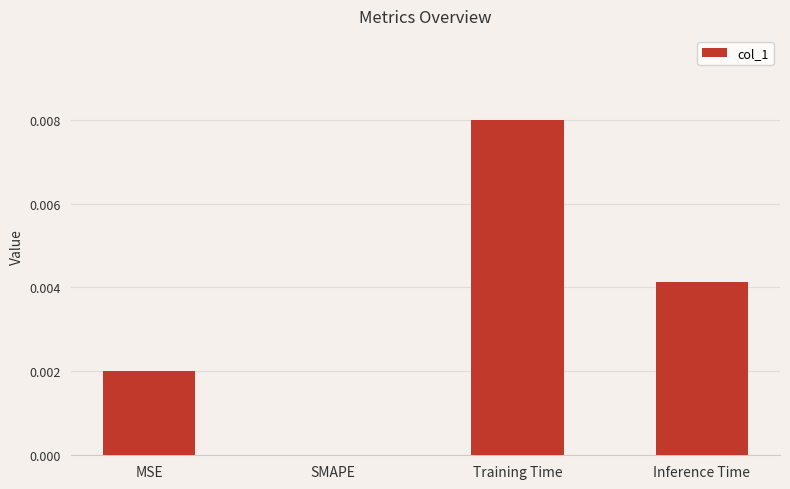

Between MSE and Training Time, which is larger?

Training Time